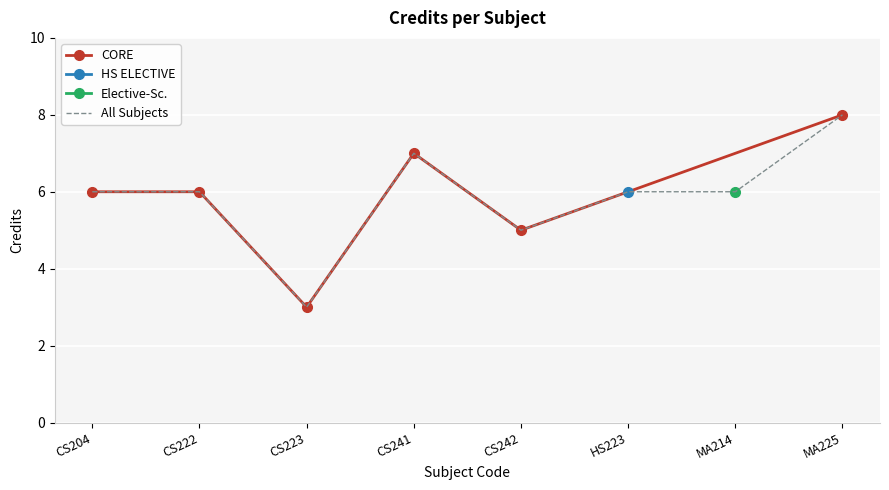

Is it true that the value at CS204 is 6?

True